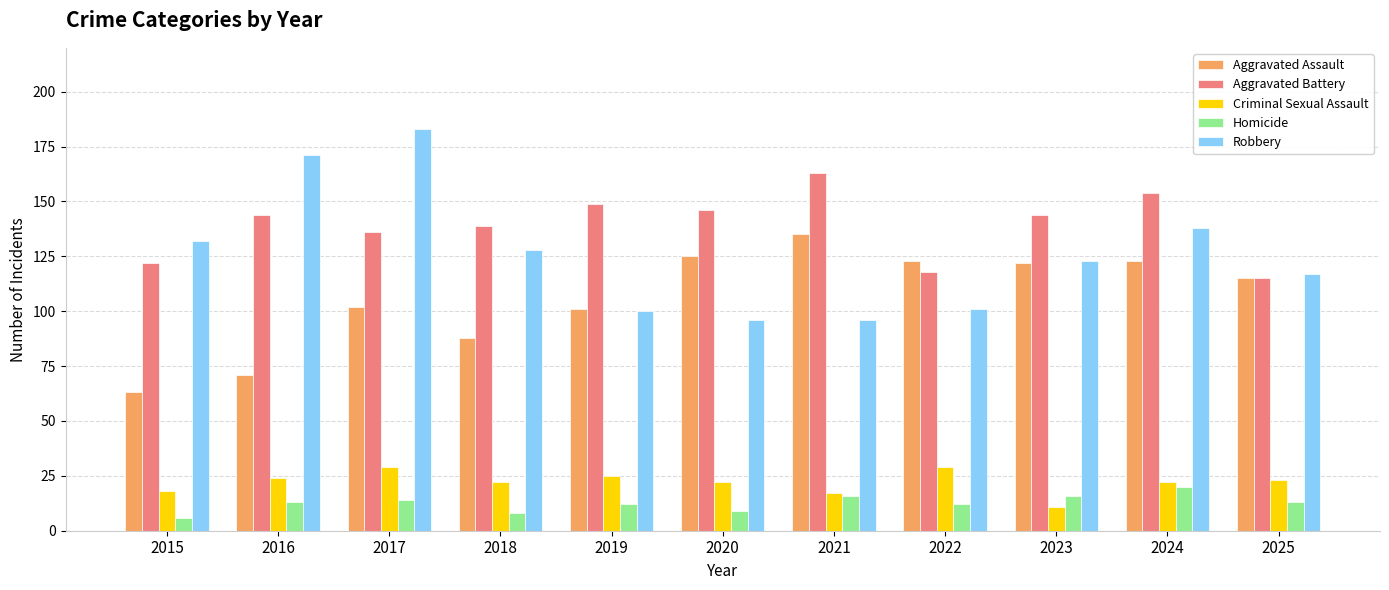

At which label is Aggravated Battery closest to 139?

2018